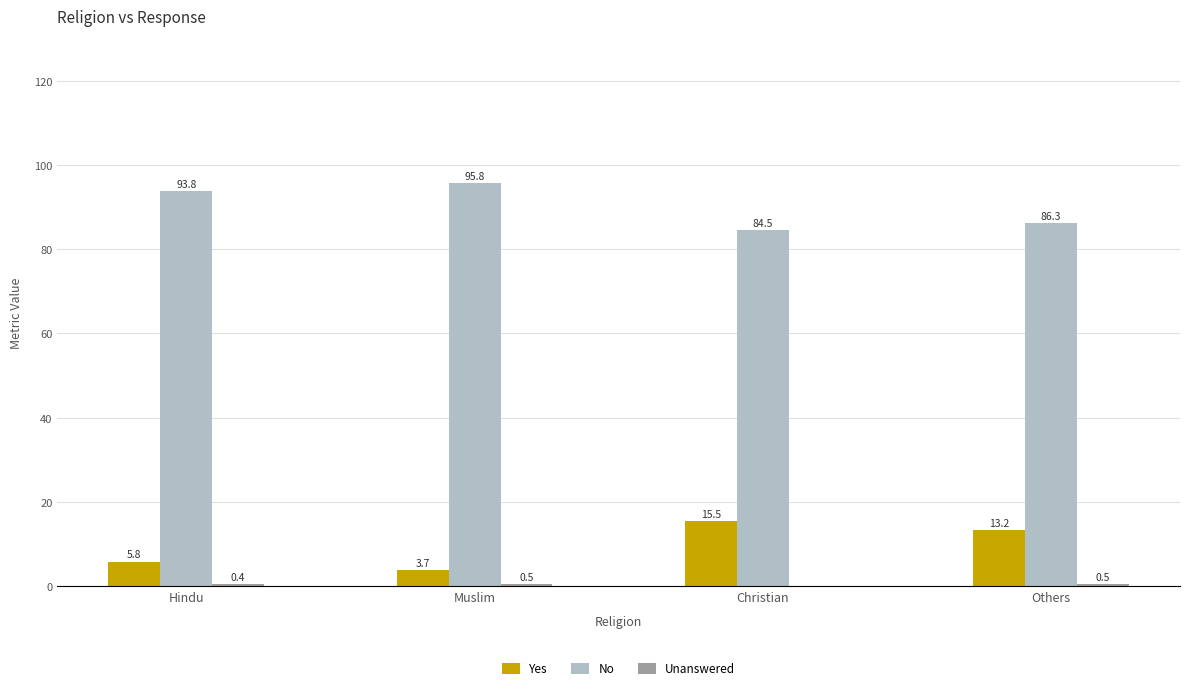

How many distinct data groups are displayed?

3